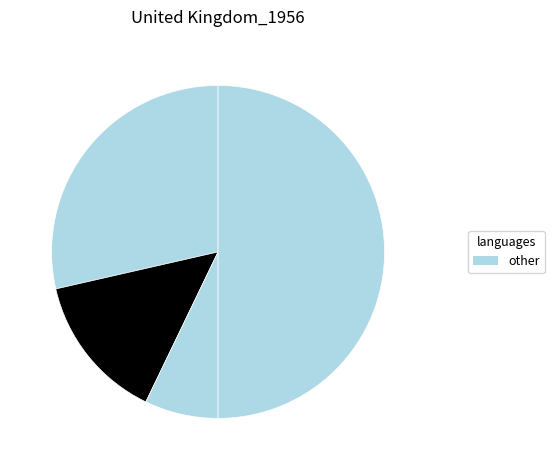

How many segments does this pie chart have?

4